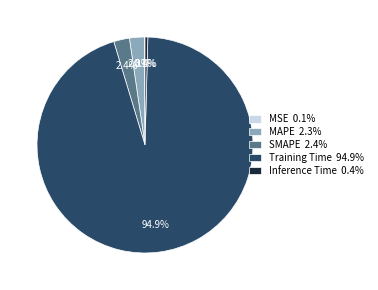

What portion of the pie excludes Inference Time 0.4%?

99.6%